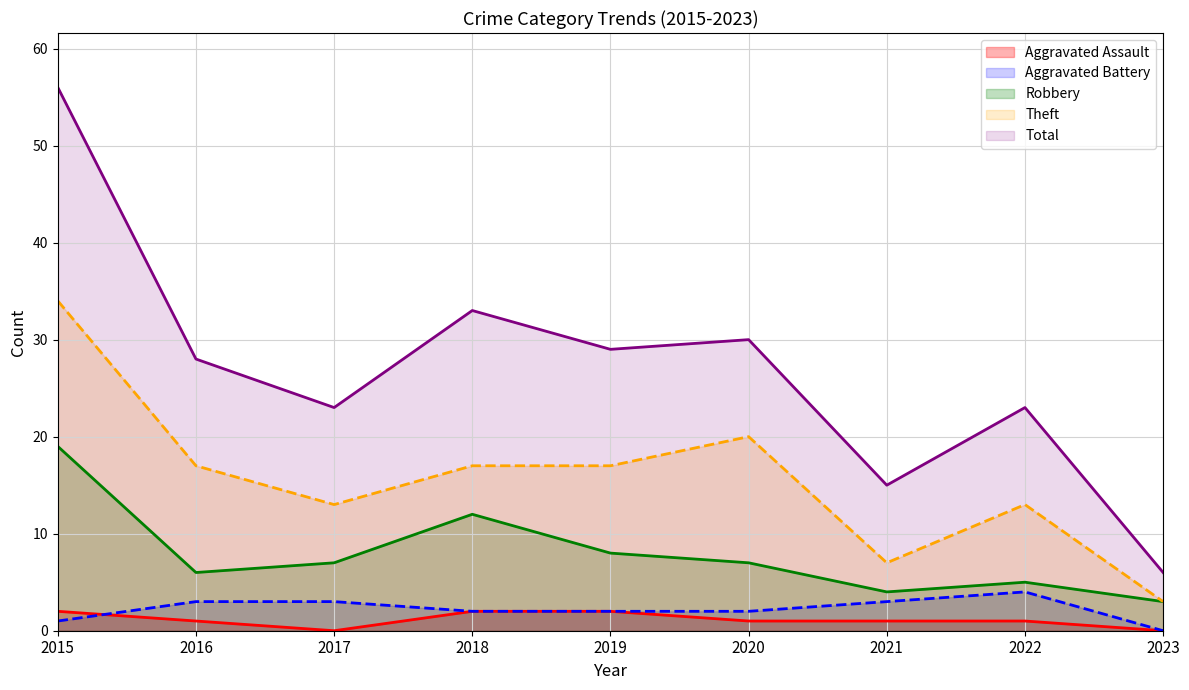

What is the lowest value of the Theft (line) series?

3